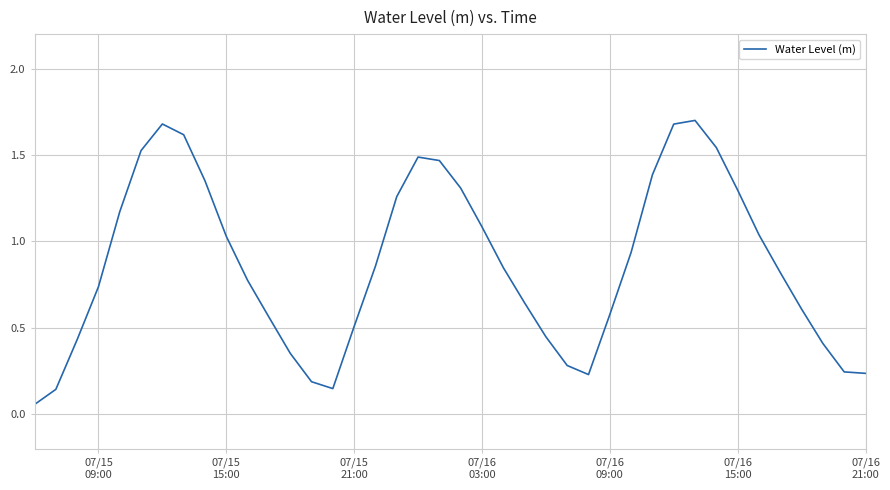

What is the greatest value displayed?

1.7